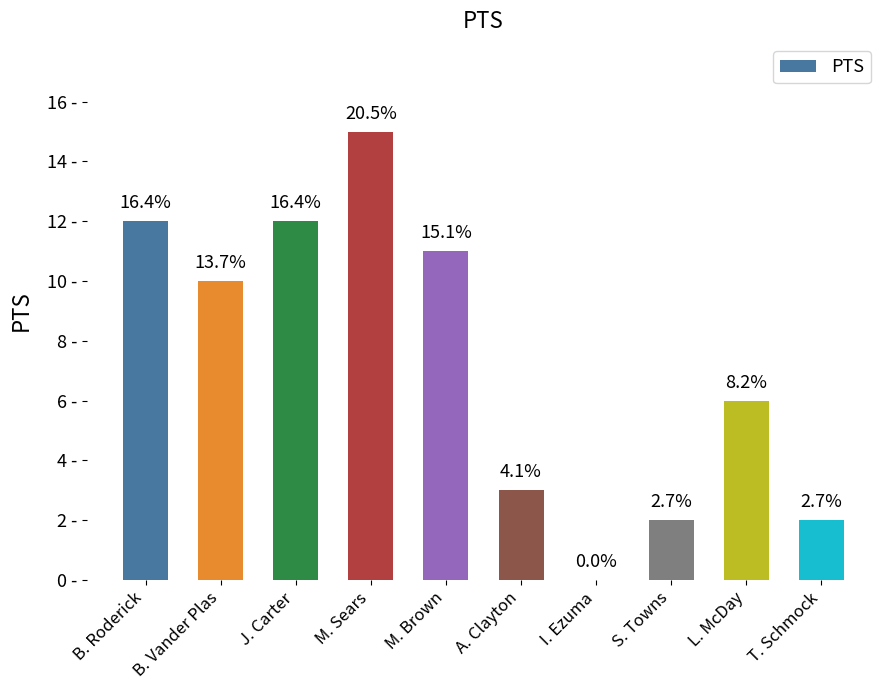

Is it true that the value at M. Brown is 11?

True